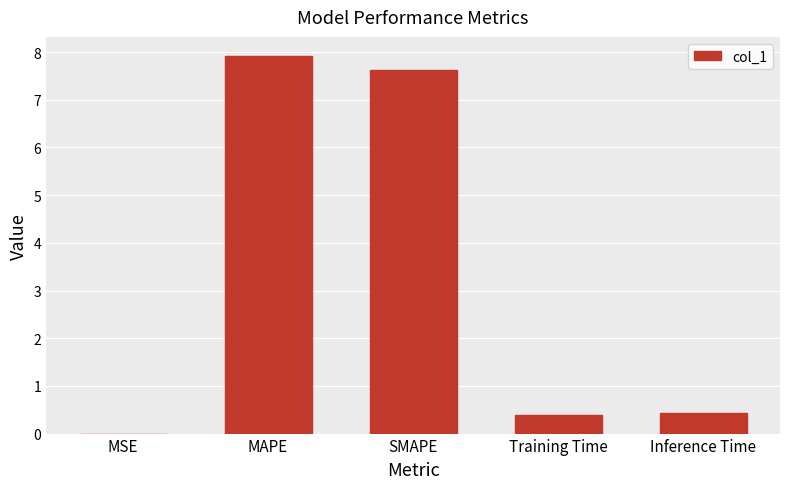

True or false: the data shows 0.0 at MSE.

True